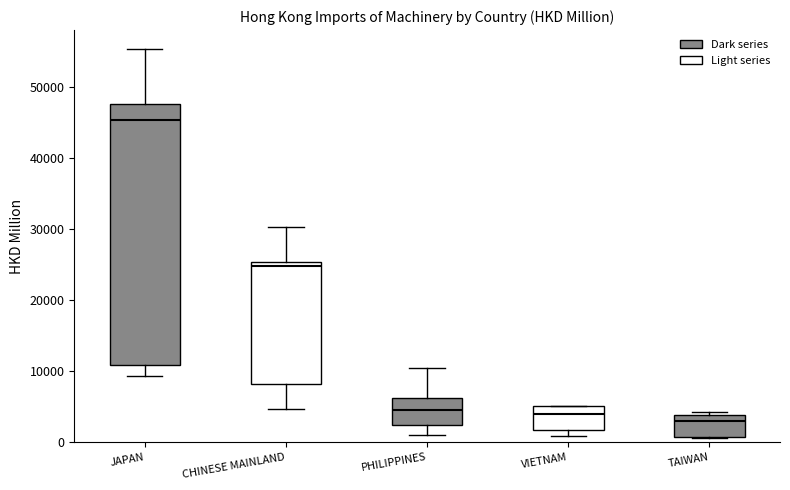

Which box is the tallest, from its lower edge to its upper edge?

JAPAN